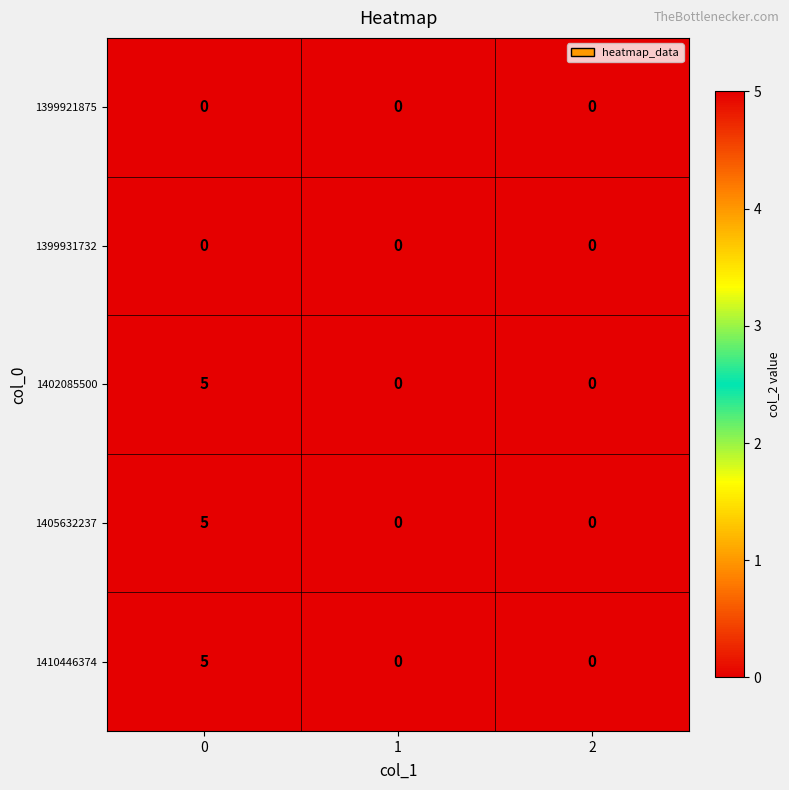

The value of 1399931732 at 1 is 0. True or false?

True